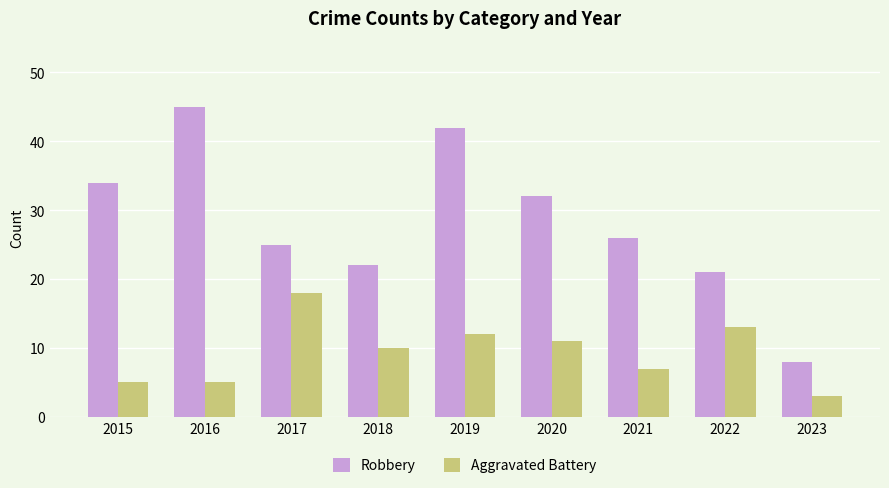

What is the spread (max minus min) of values at 2022?

8